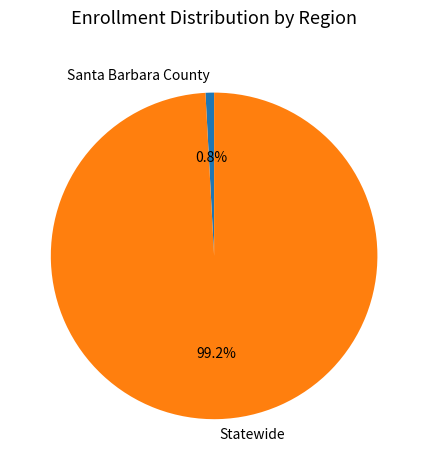

To the nearest percent, what is the average slice percentage?

50%